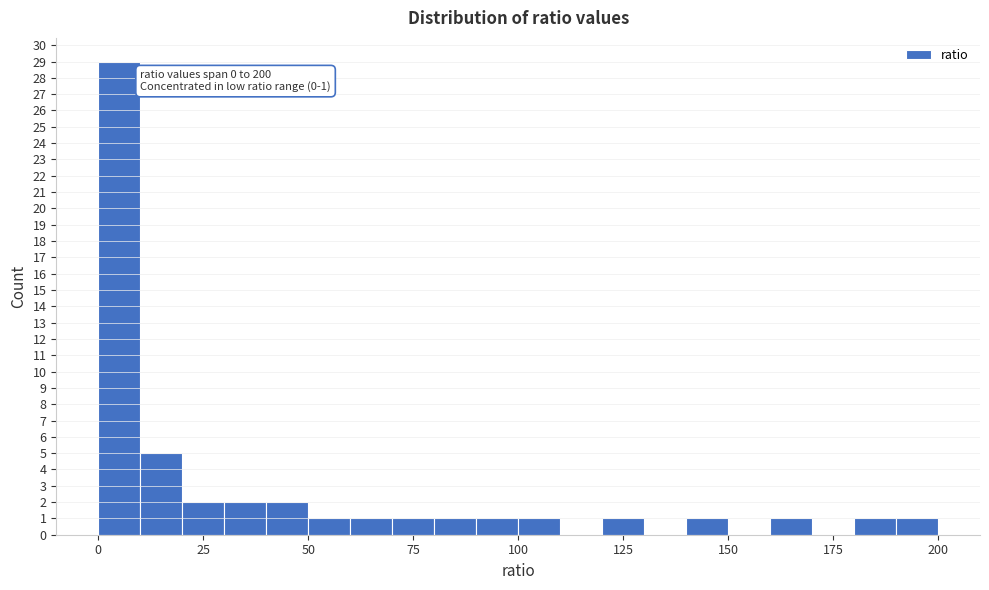

Around what value on the x-axis is the tallest bar? Give the approximate position of its centre, as read against the axis.

5